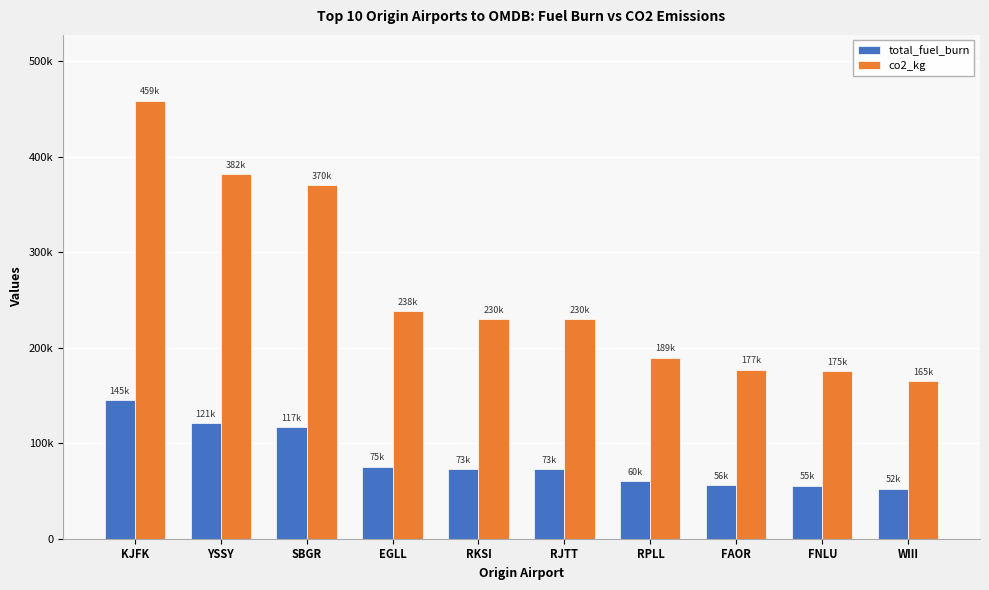

At how many categories does at least one series exceed 392764?

1